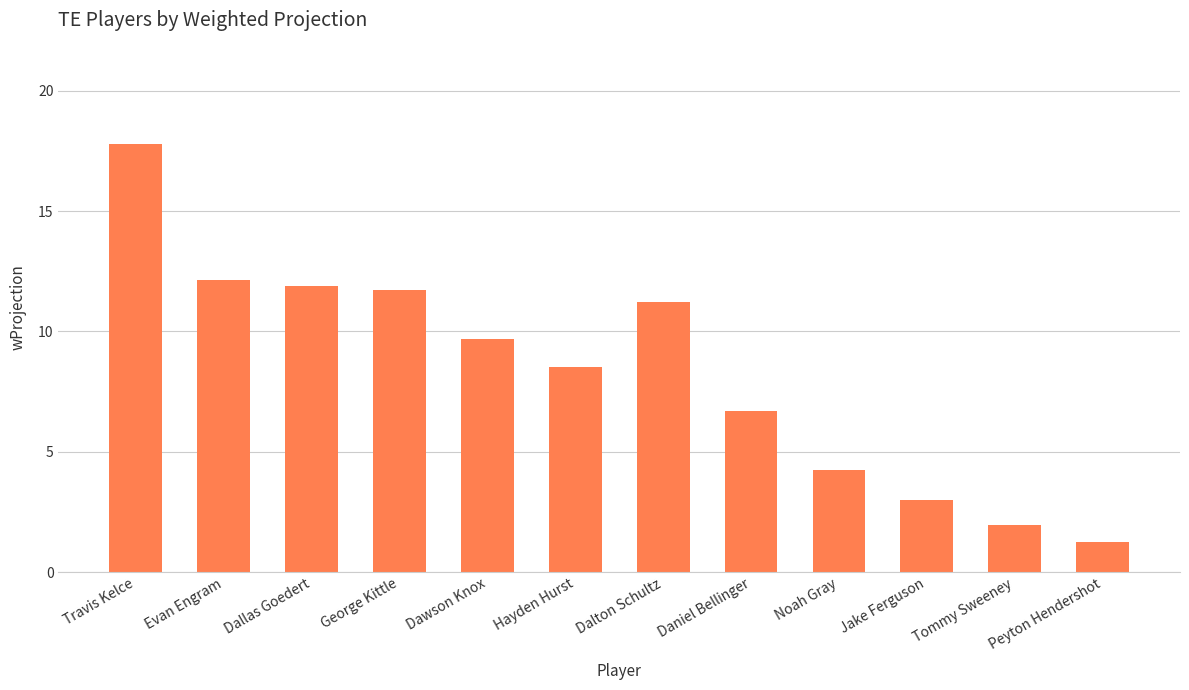

What is the value of the 11th bar from the left?

2.0